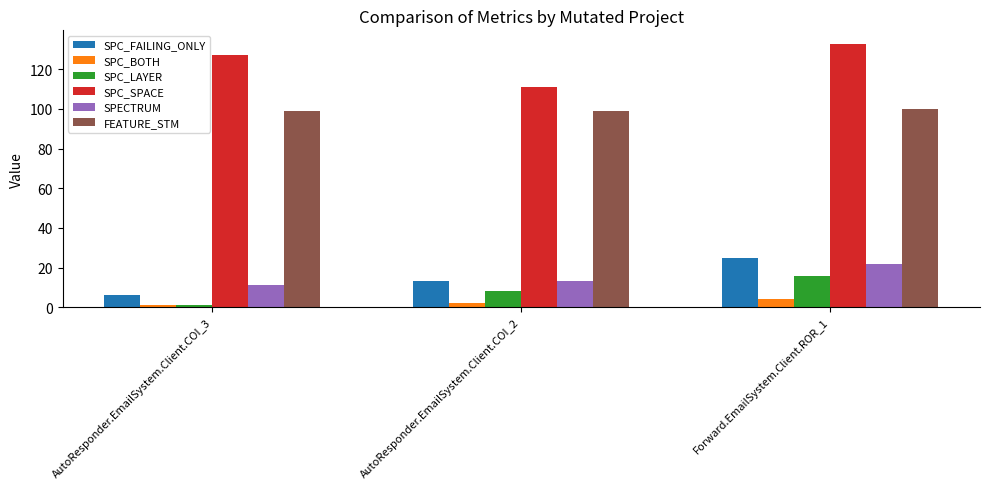

What is the highest value of the SPC_BOTH series?

4